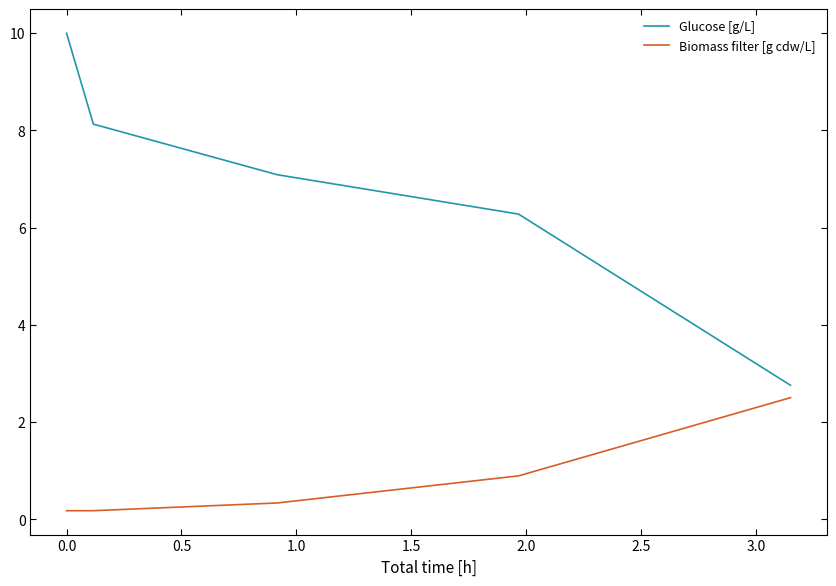

What is the average value of the Biomass filter [g cdw/L] series?

0.8